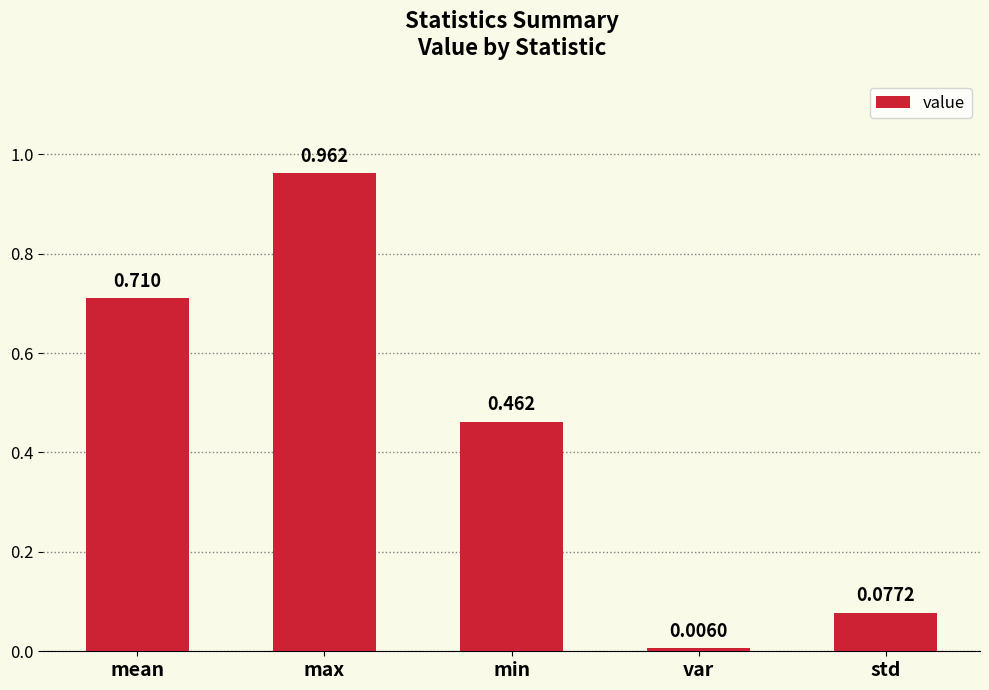

What is the label of the 1st bar from the left?

mean